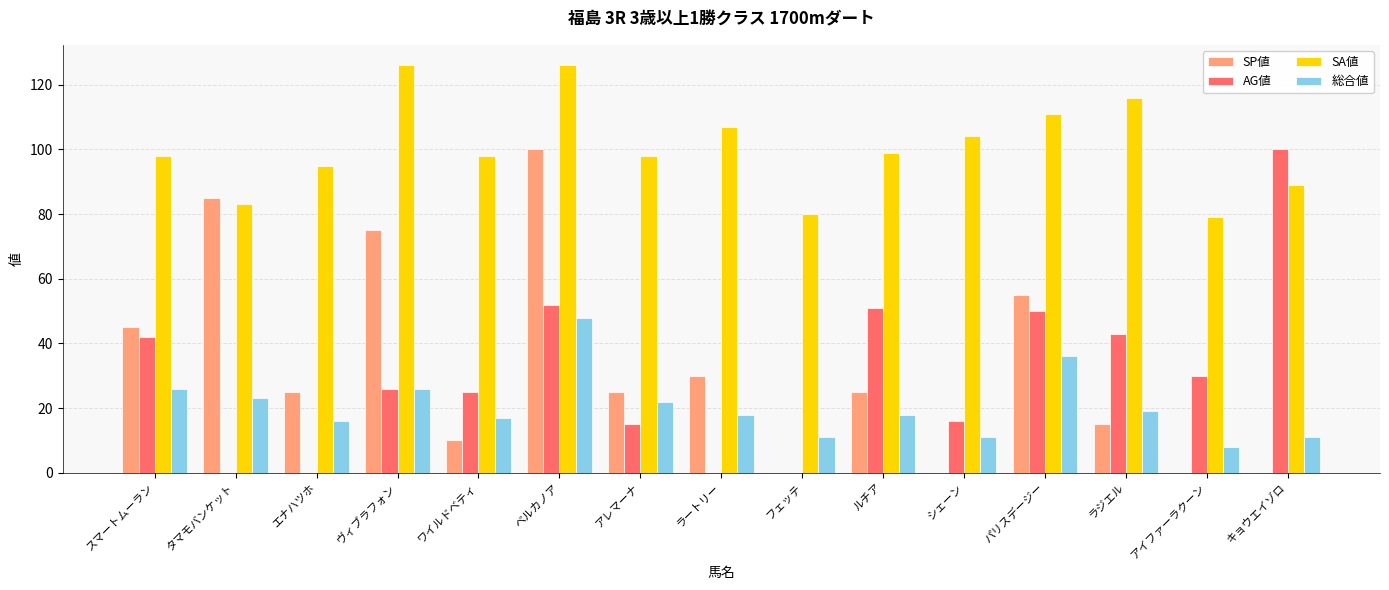

Between ラートリー and ルチア, which series saw the biggest shift?

AG値